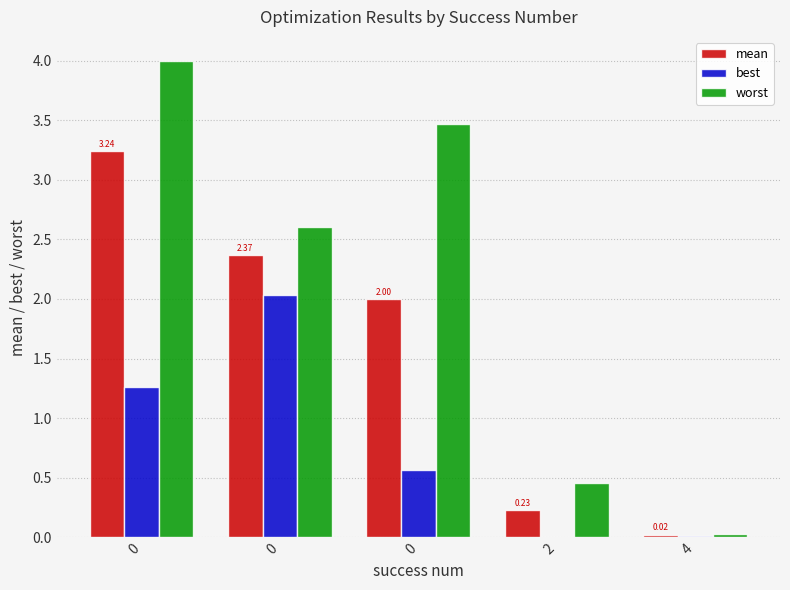

Reading right to left, extract all data points from this chart.

mean: 0.0	0.2	2.0	2.4	3.2
best: 0.0	0.0	0.6	2.0	1.3
worst: 0.0	0.5	3.5	2.6	4.0